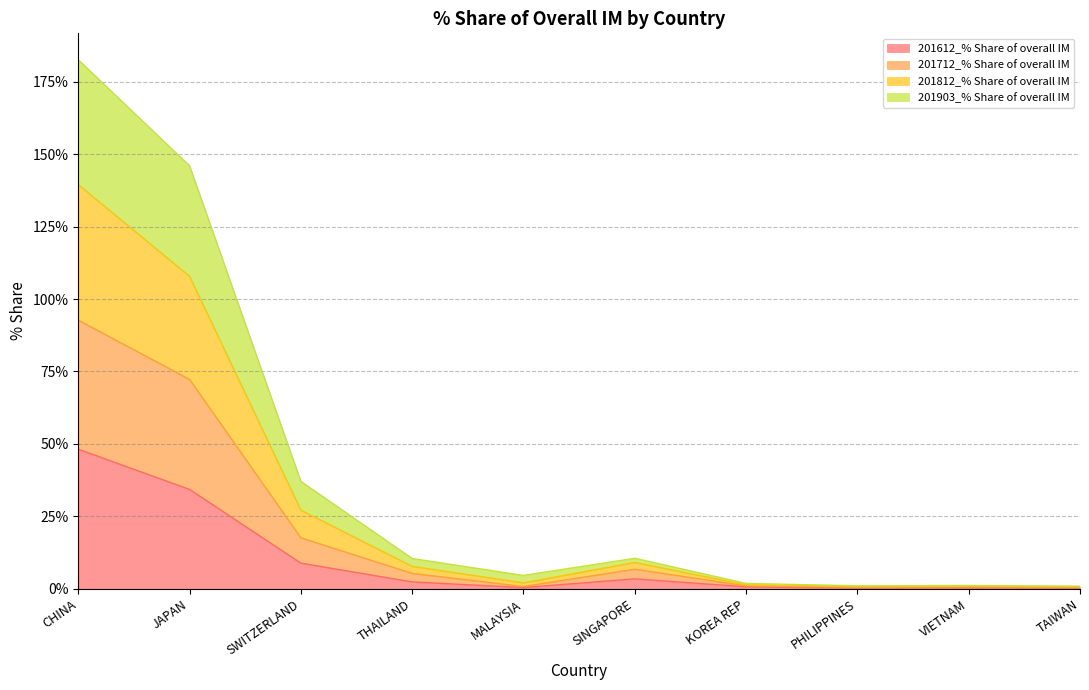

The 201712_% Share of overall IM series shows 3.7 at THAILAND. True or false?

False